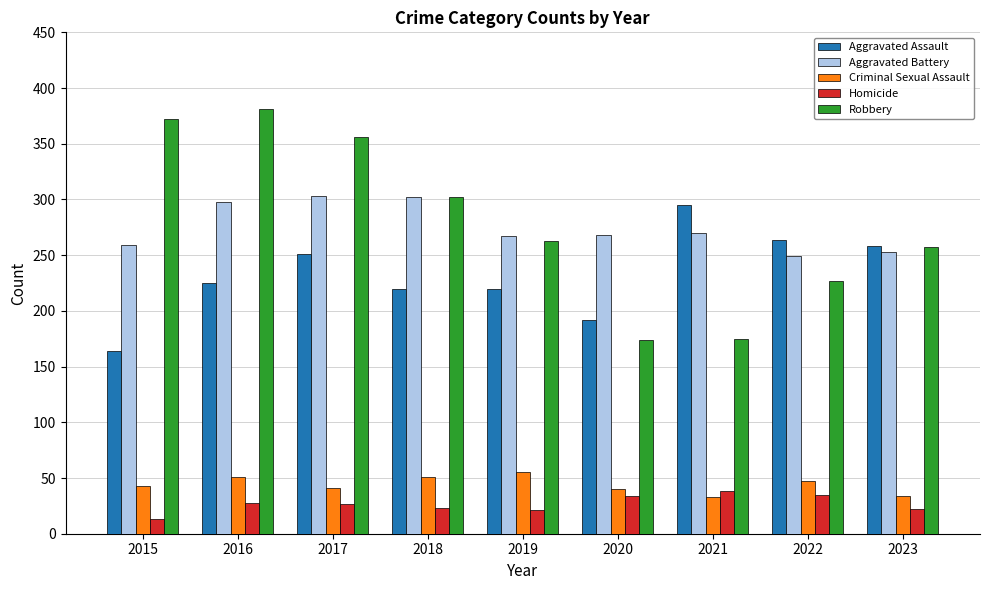

What is the difference between the highest and lowest values at 2022?

229